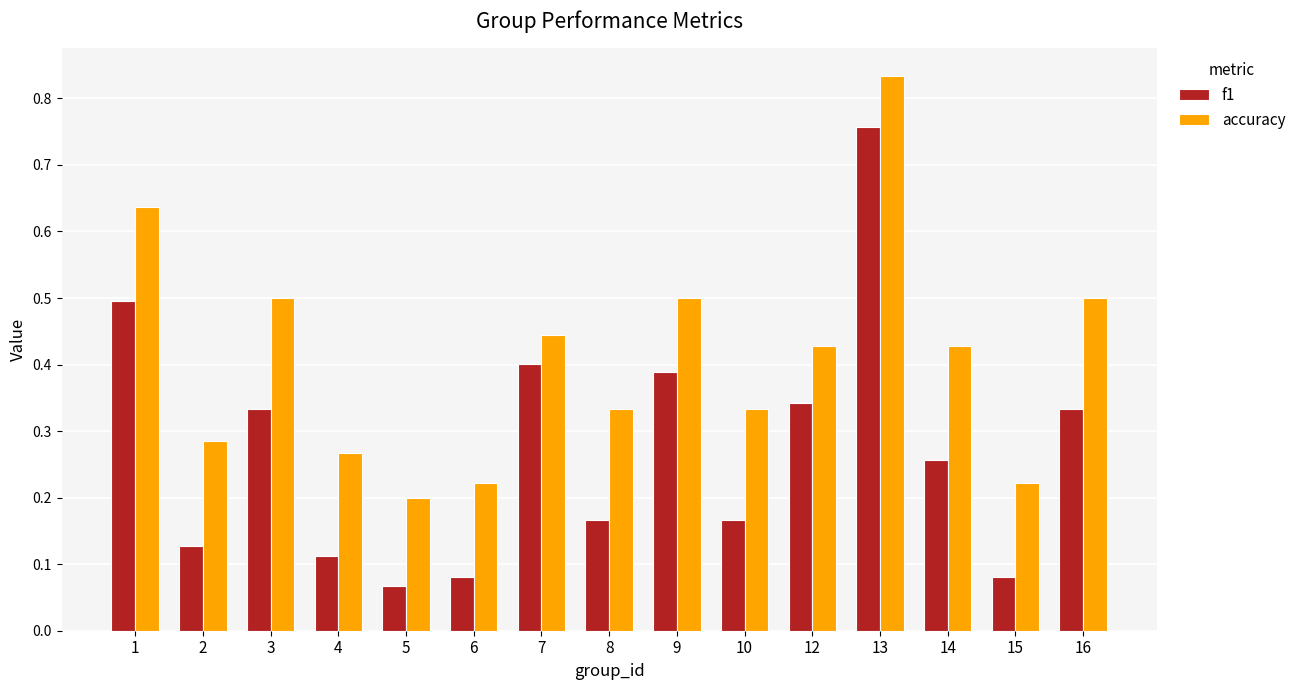

At which category is the sum across all series the highest?

13